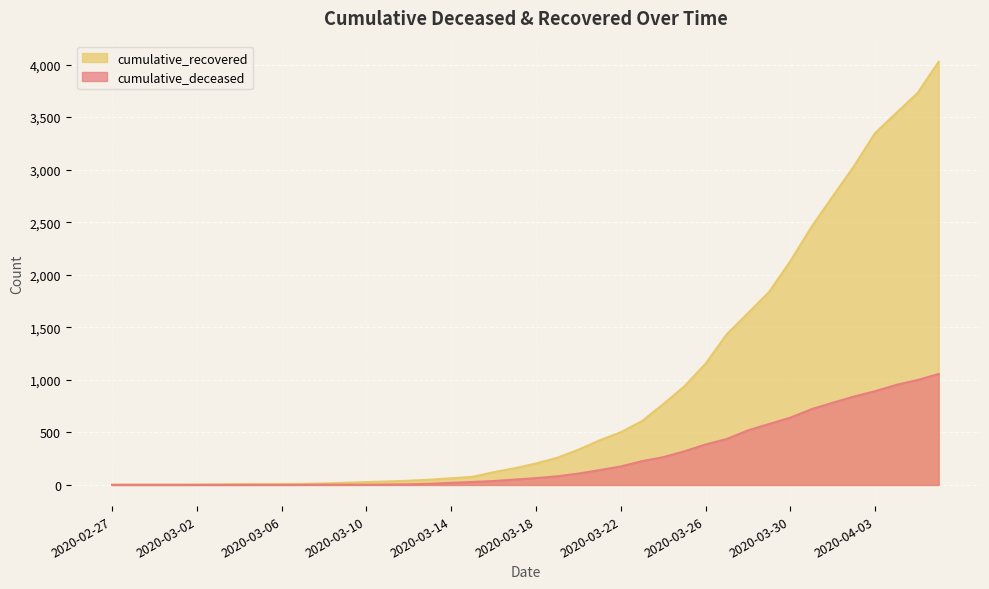

True or false: cumulative_deceased and cumulative_recovered cross at least once.

False